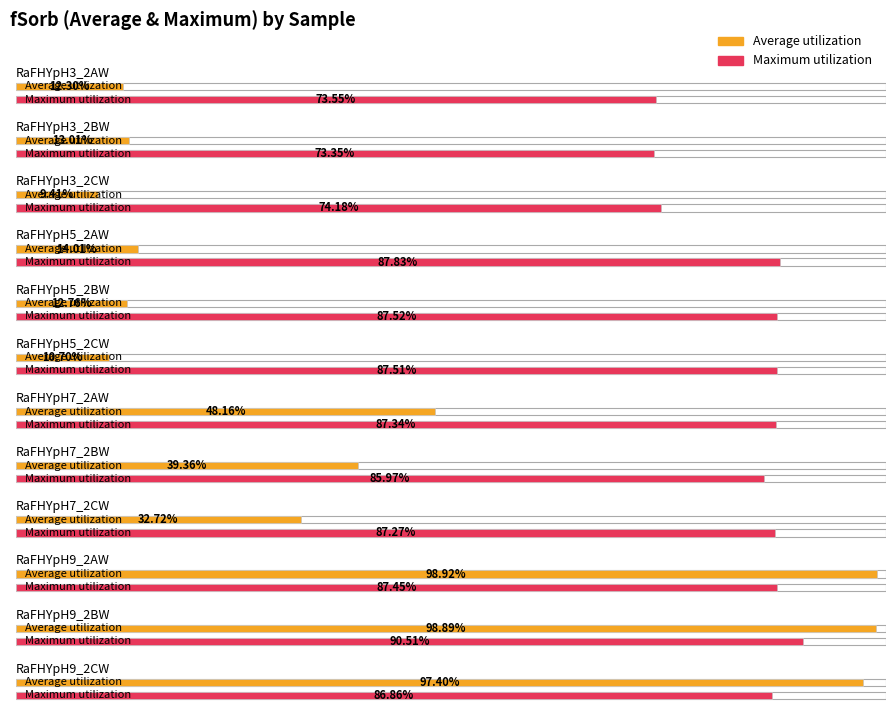

What are all the series names shown in the legend?

Average utilization, Maximum utilization